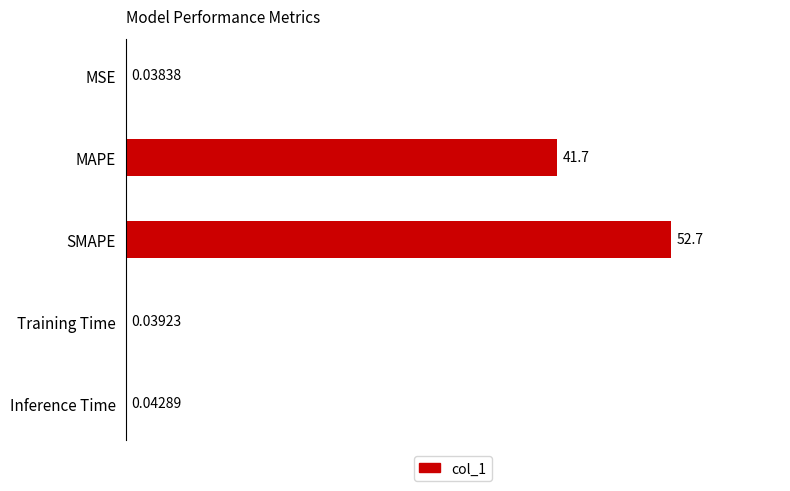

At which category does the chart reach its peak across all series?

SMAPE